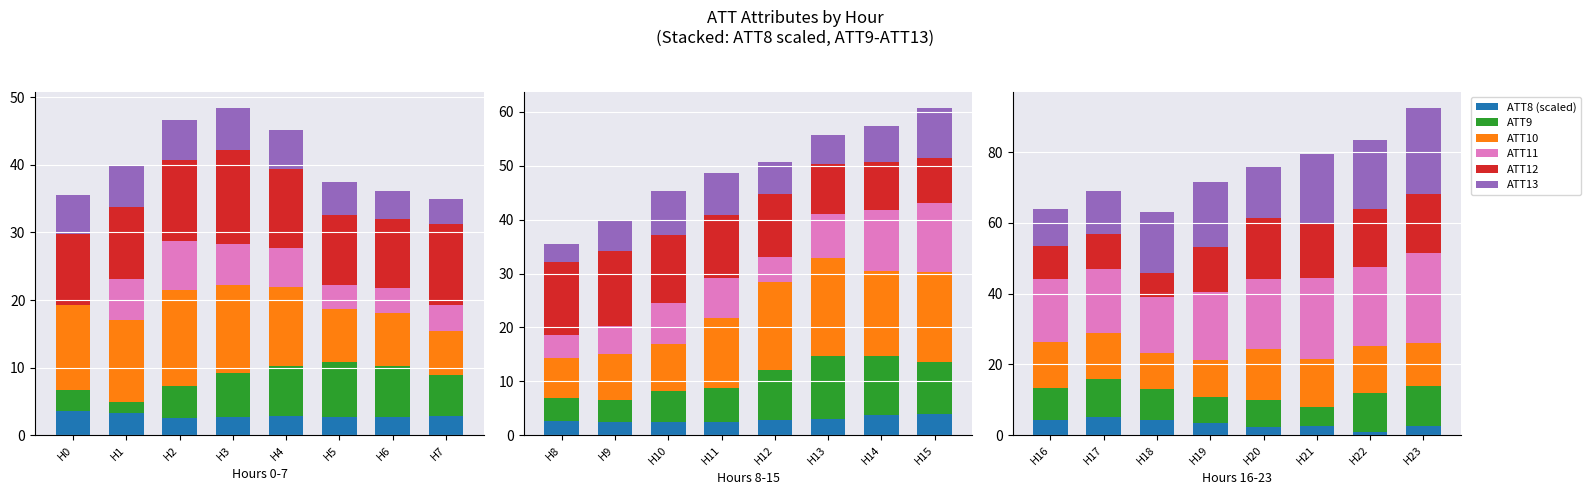

Rank the series by their maximum value, from lowest to highest.

ATT8 (scaled), ATT9, ATT10, ATT12, ATT13, ATT11